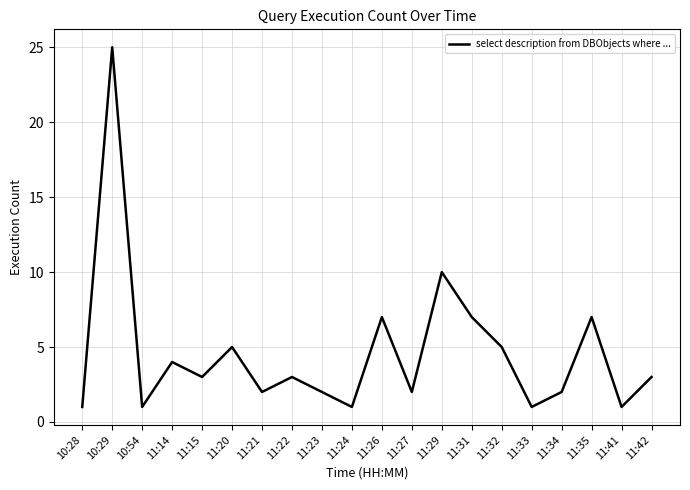

True or false: the data shows 5 at 11:32.

True